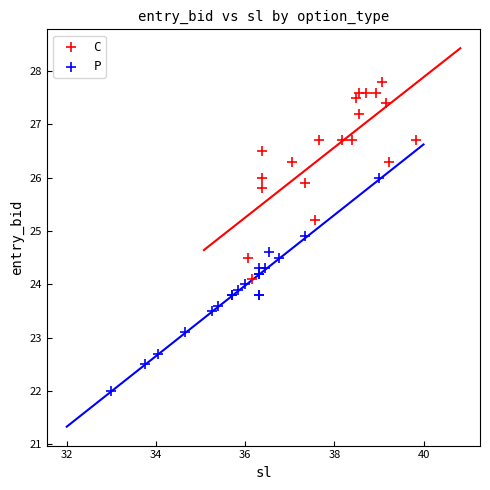

Which series contains the highest Y value?

C